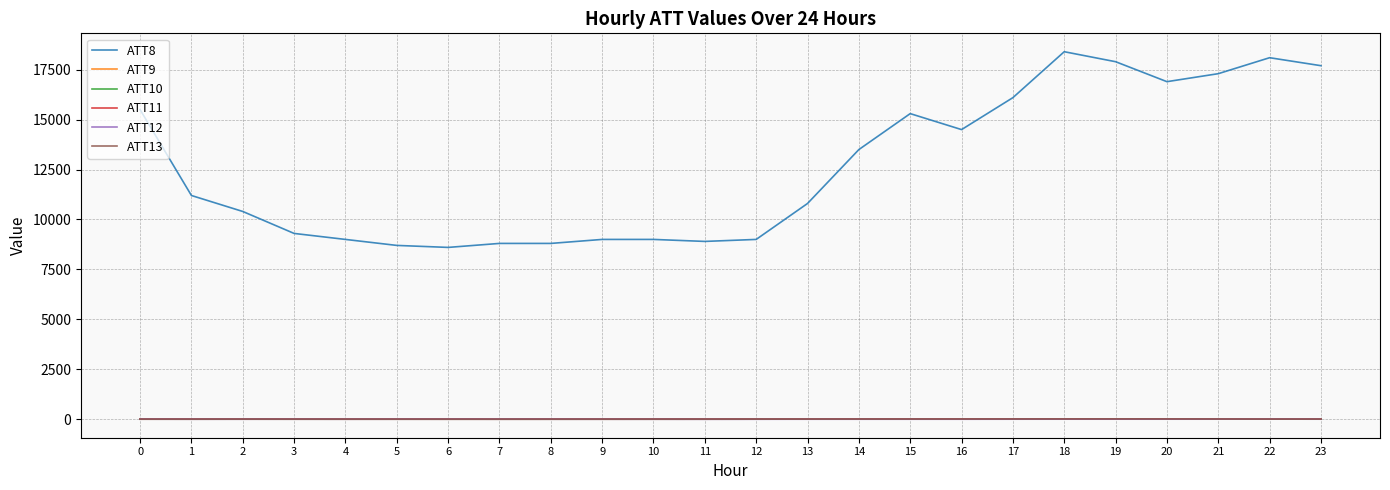

The value of ATT9 at 0 is -10.0. True or false?

True